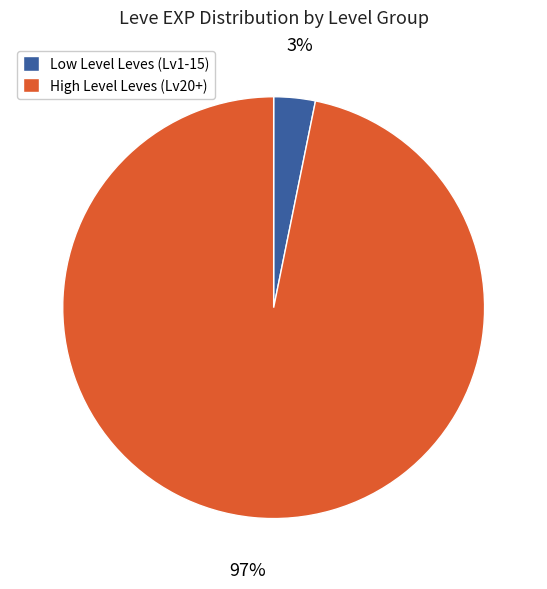

Which has a higher value, Low Level Leves (Lv1-15) or High Level Leves (Lv20+)?

High Level Leves (Lv20+)